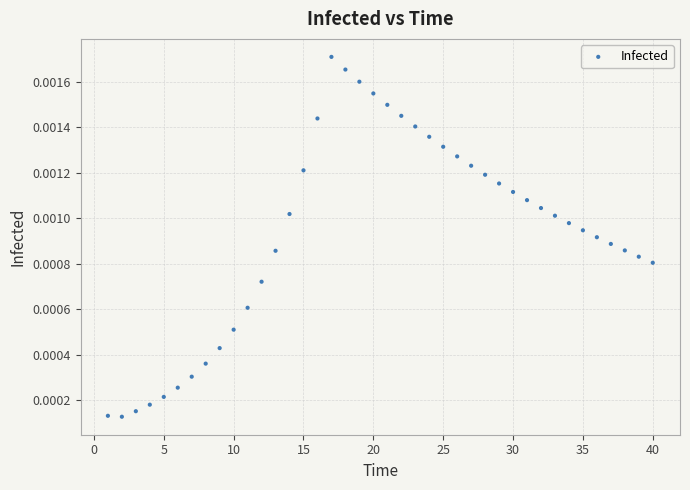

What is the range of X values (max minus min)?

39.0